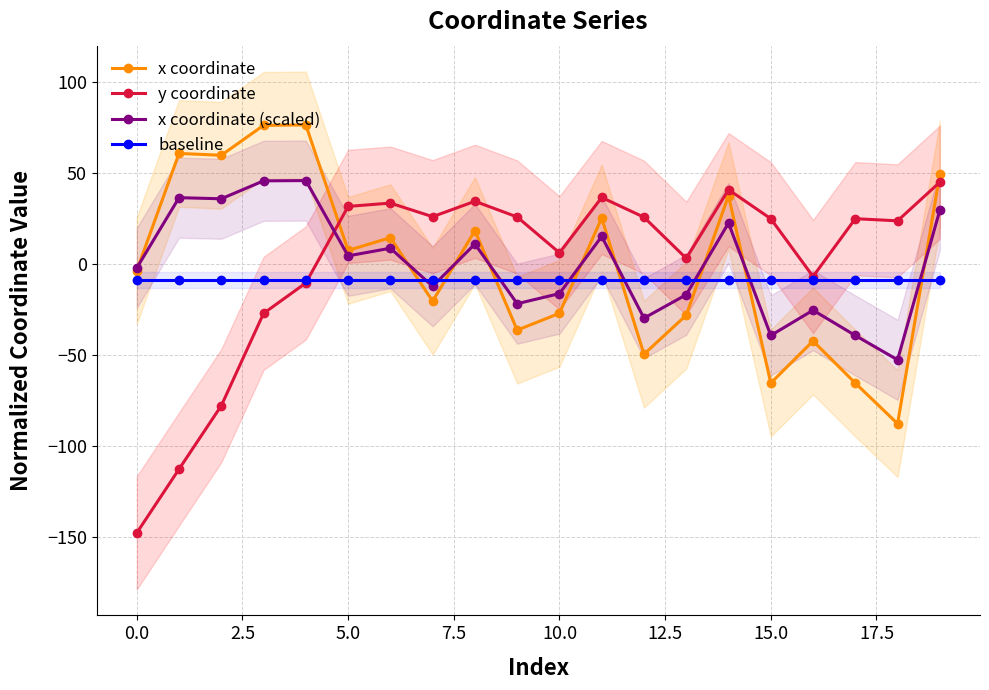

Which series has the largest range (max minus min)?

y coordinate